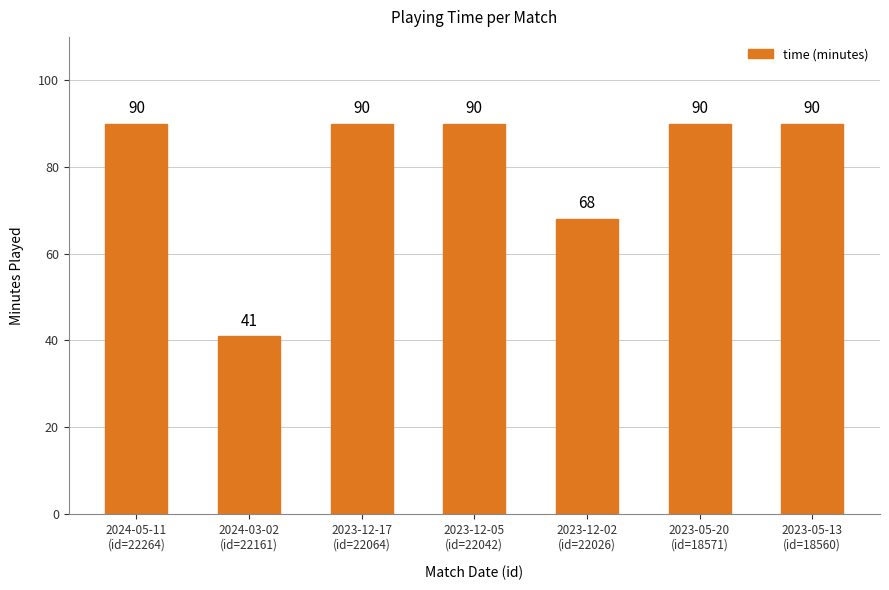

How many distinct data groups are displayed?

1